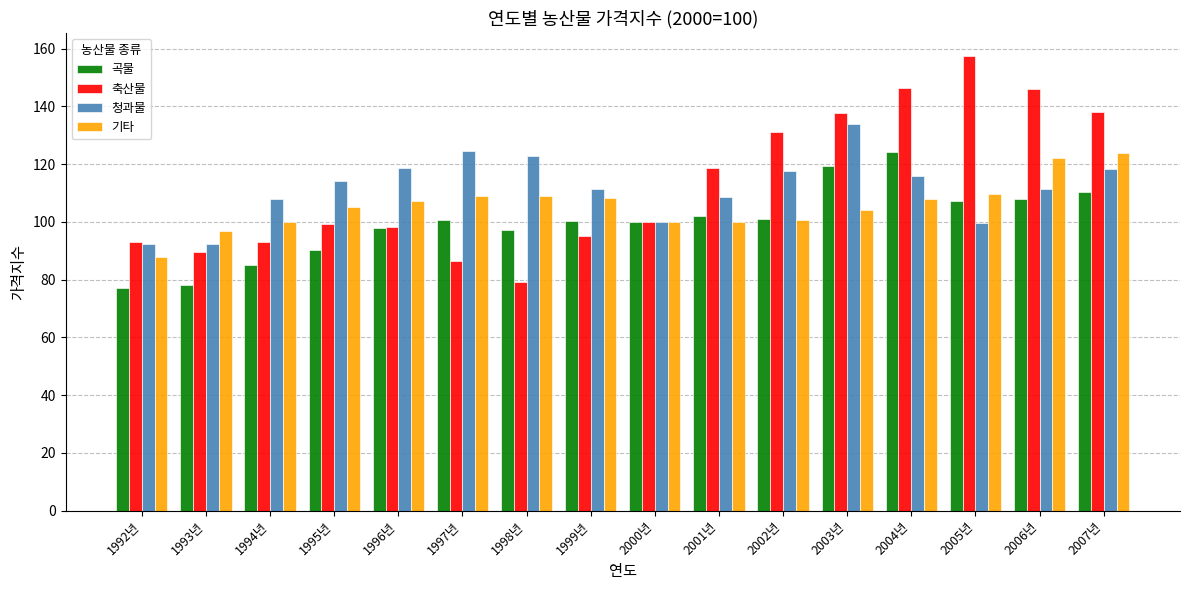

At which category does the chart reach its peak across all series?

2005년